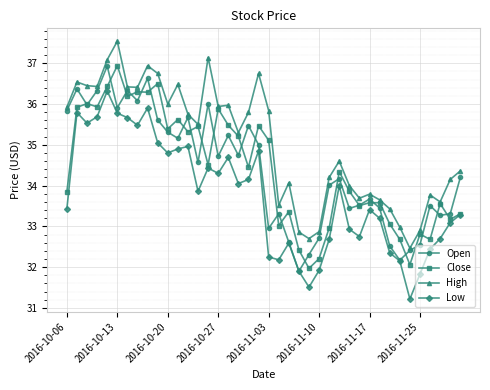

True or false: High has more than 2 points higher than both neighbors.

True